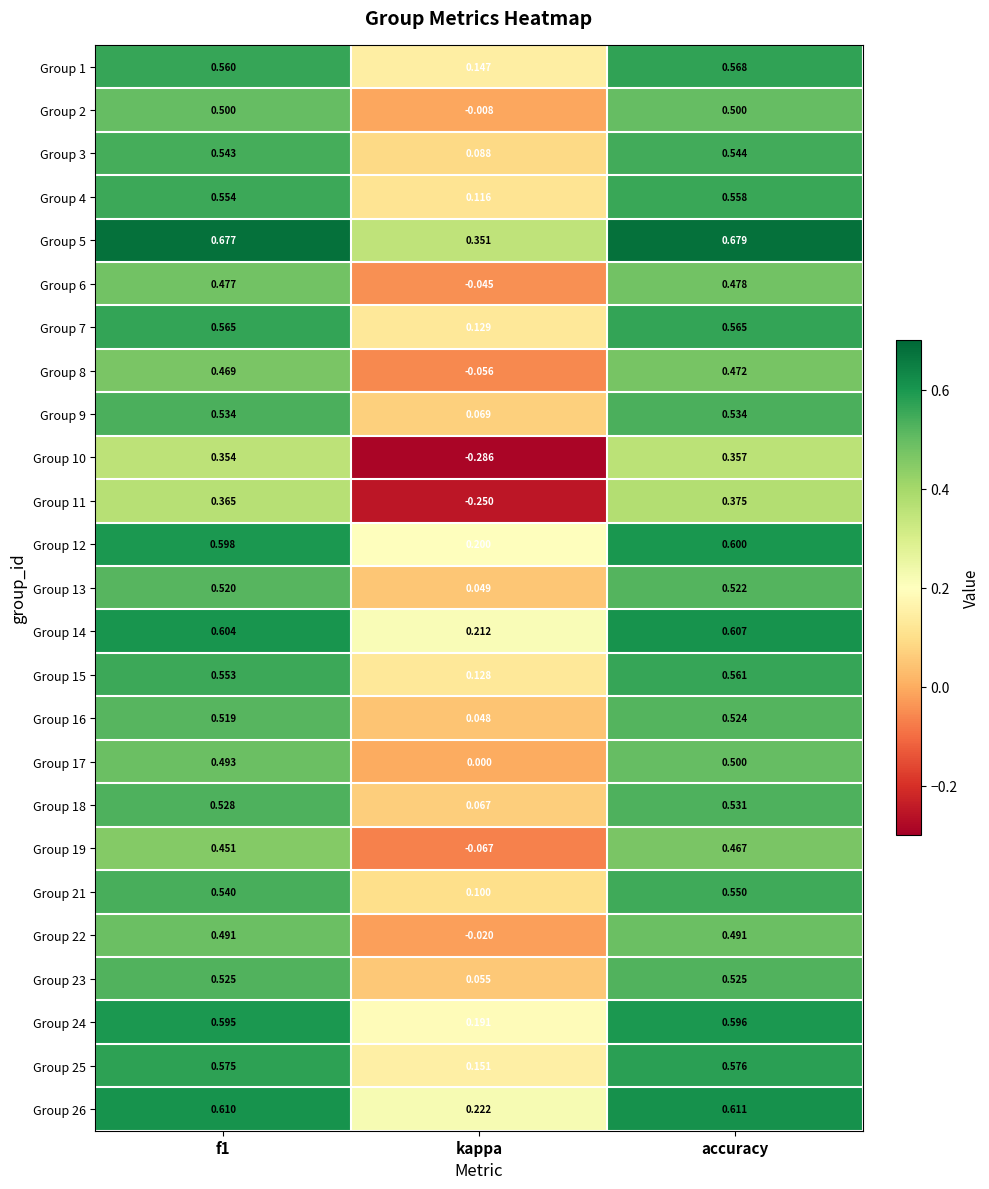

Which category has the highest value in the Group 13 series?

accuracy